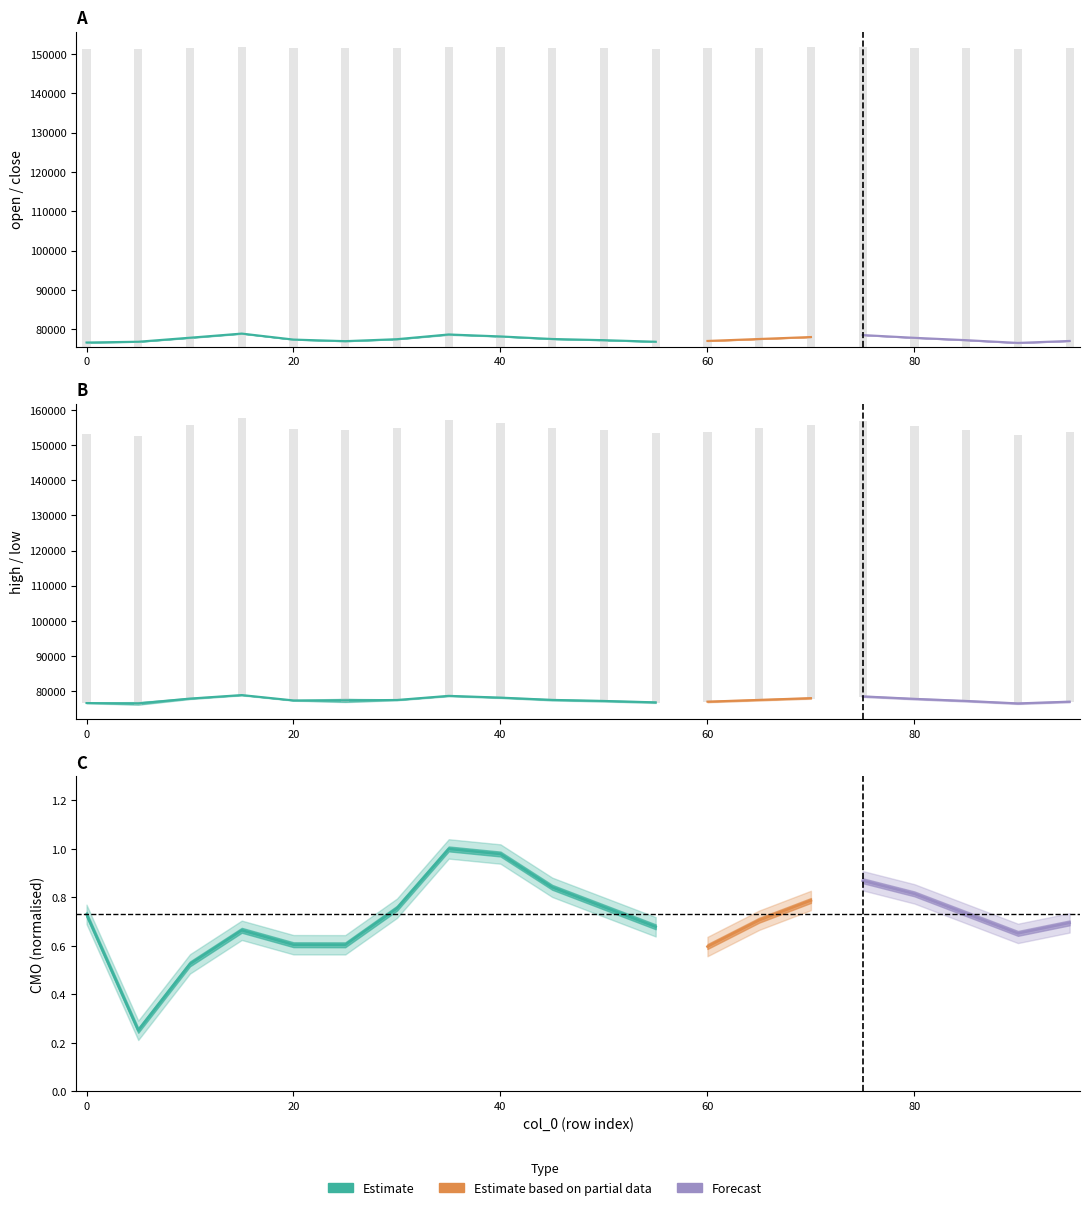

How many bars are there in each group?

6